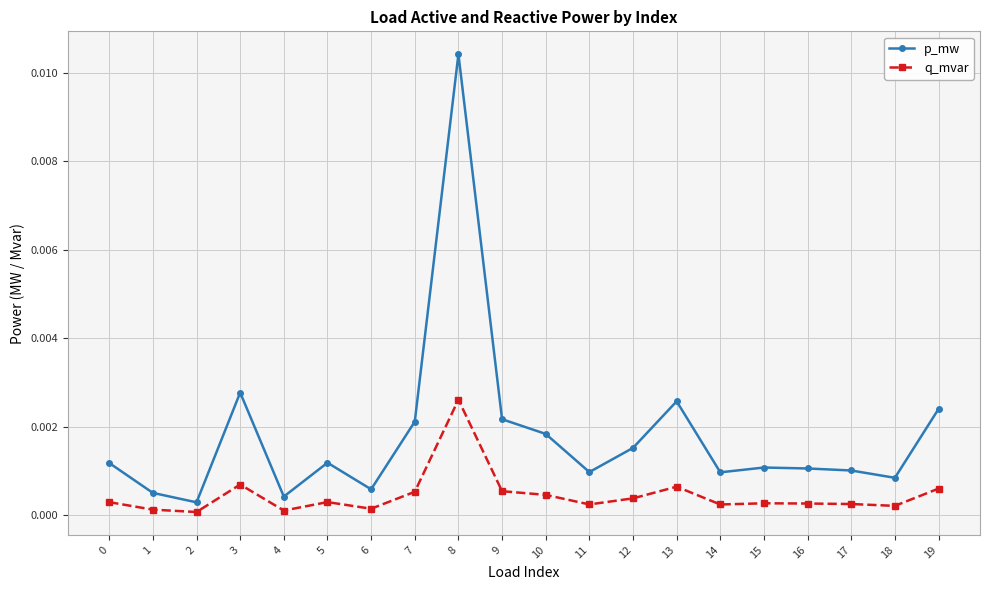

At which category does p_mw reach its first local peak?

3